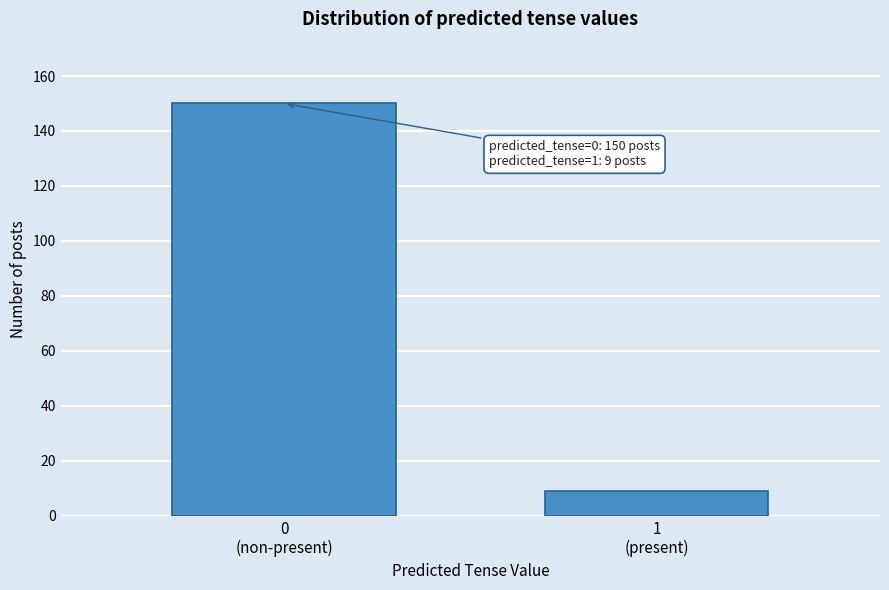

Reading left to right, list all the values displayed in this chart.

150	9